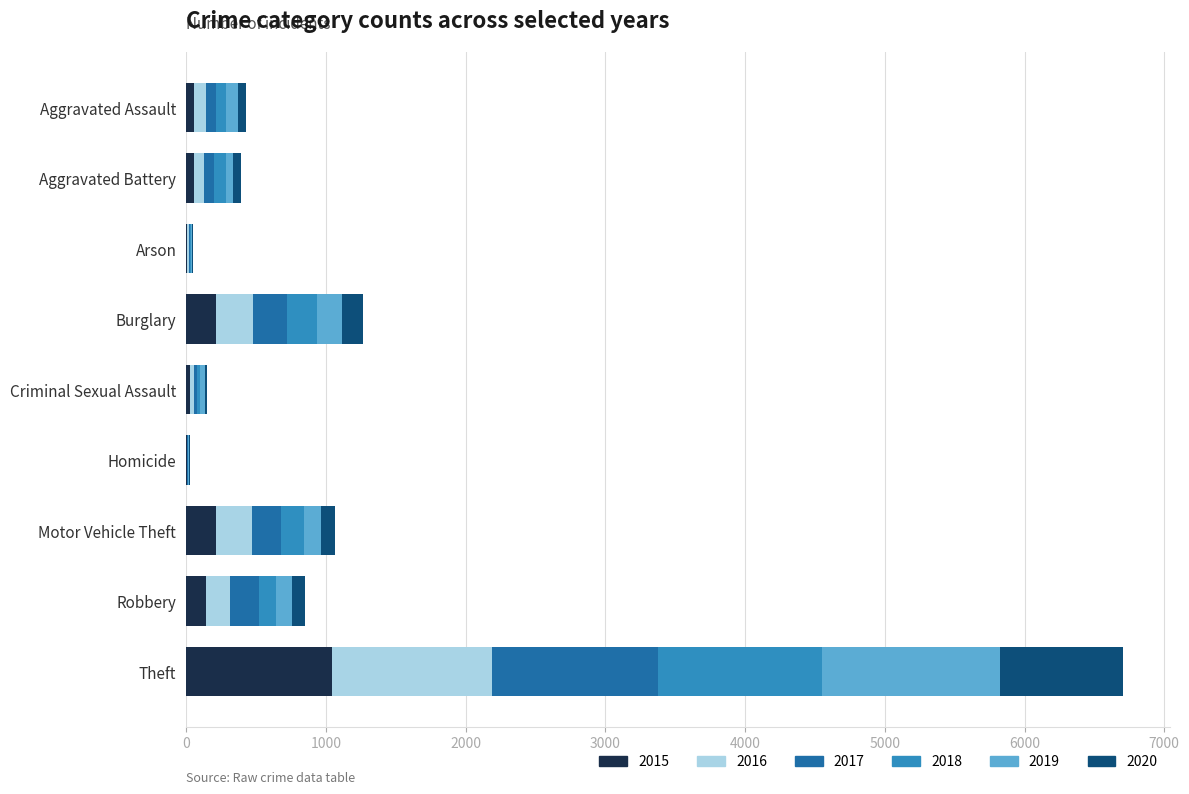

At which category is the sum across all series the highest?

Theft